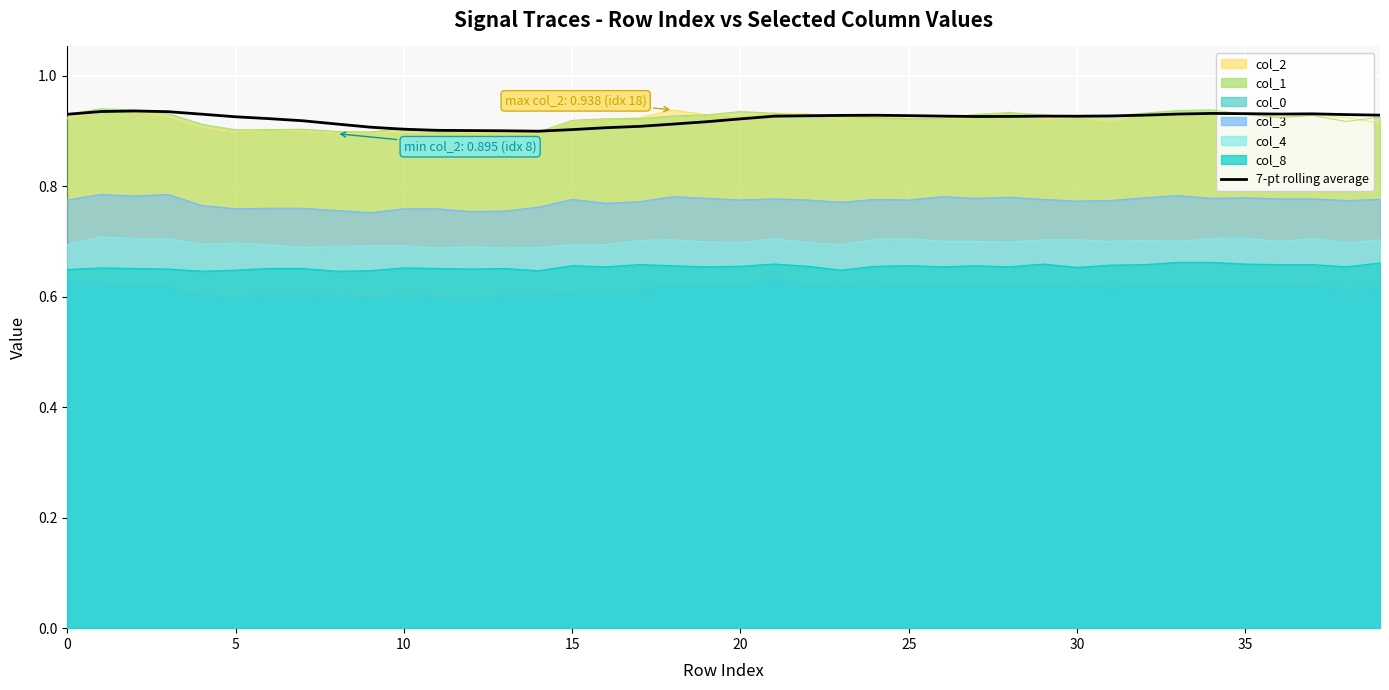

The chart shows a value of 0.9 at 25. True or false?

True